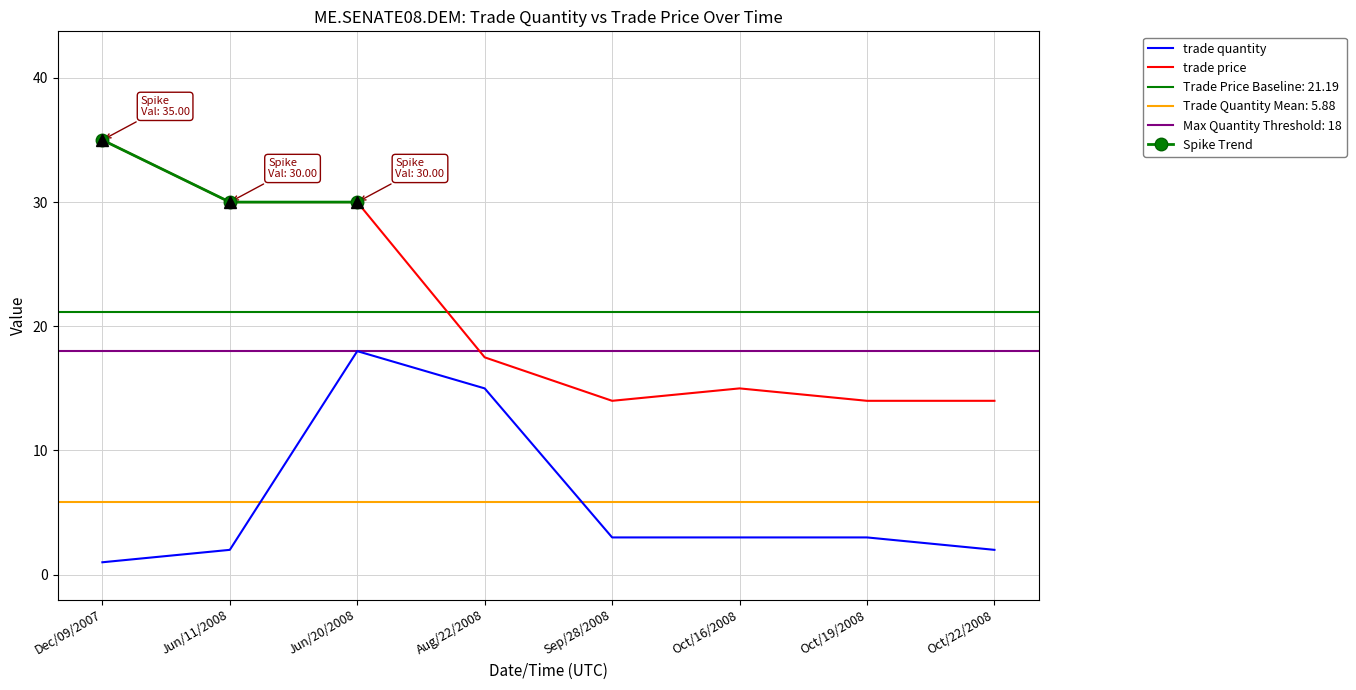

How many values in the trade quantity series are below 3?

3